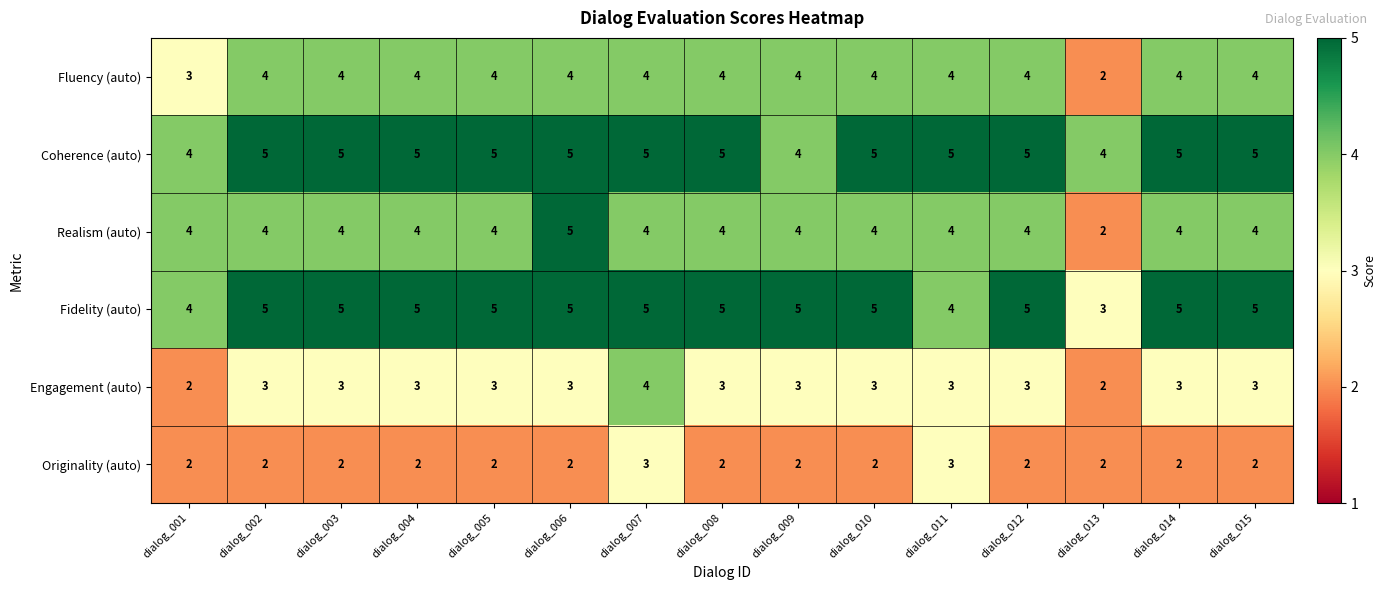

How many data points in Engagement (auto) are less than 3?

2